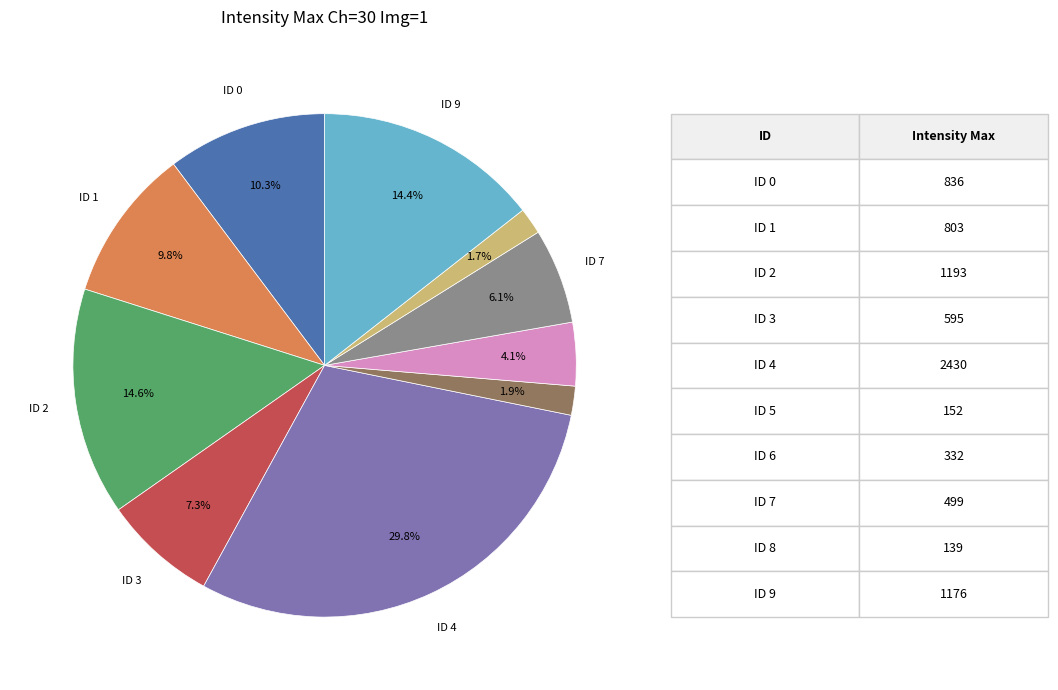

Is there any slice that represents more than half of the pie?

No